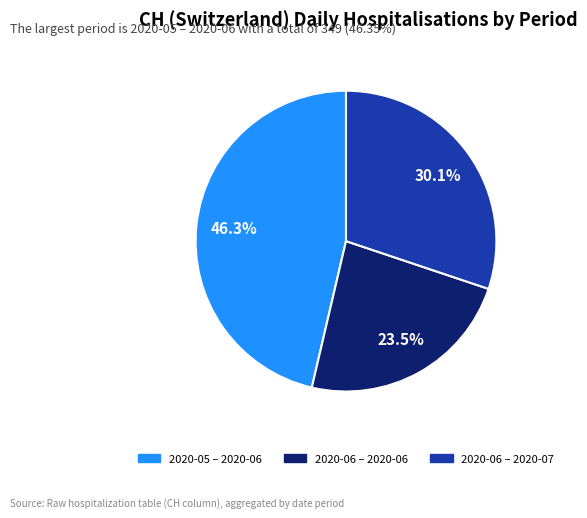

Is there a majority slice in this chart?

No